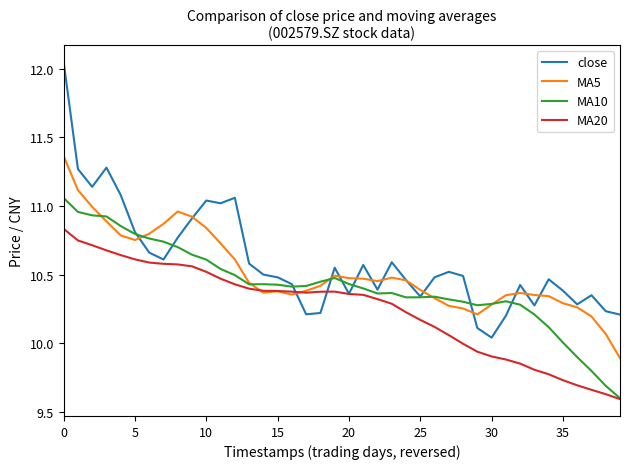

Which series has the widest spread of values?

close